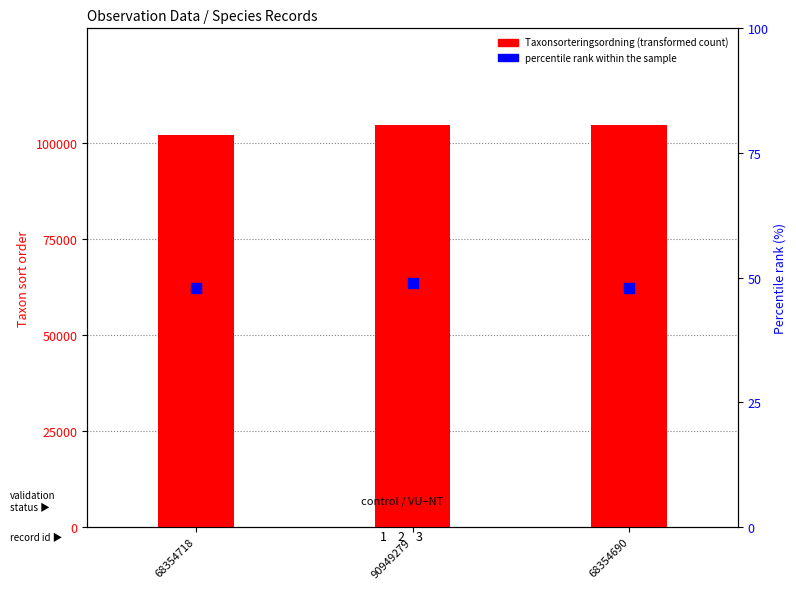

At which category is the sum across all series the highest?

90949279